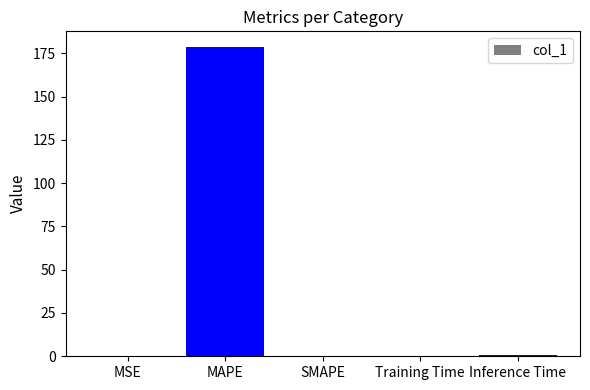

What is the change in value from SMAPE to Inference Time?

+0.9